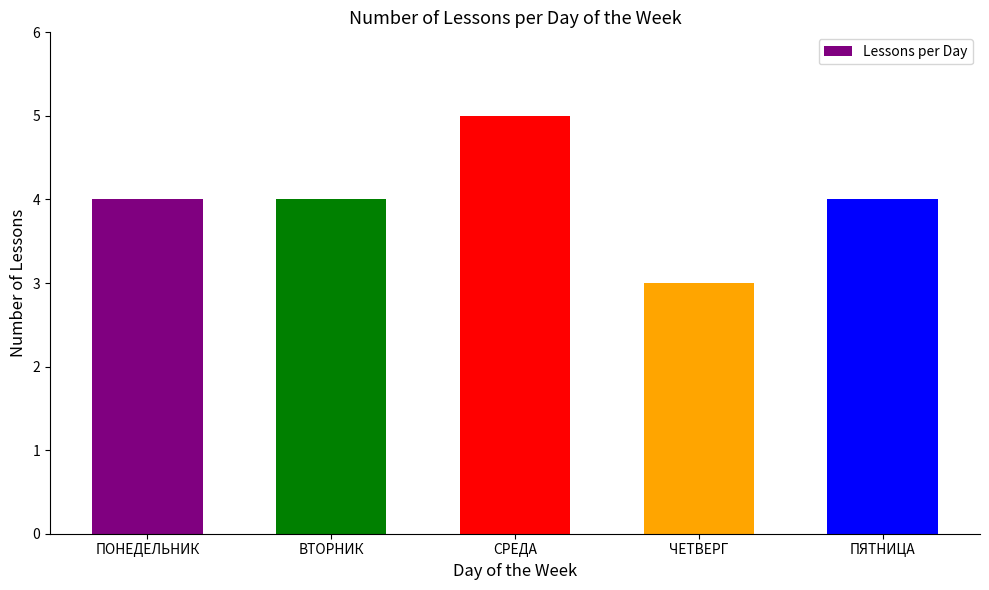

At which category does the chart reach its peak across all series?

СРЕДА